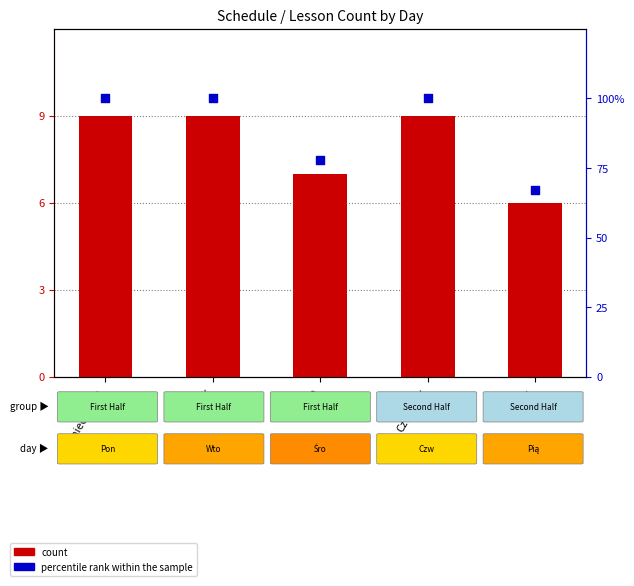

Is the value of percentile rank within the sample at Czwartek greater than the value of count at Środa?

Yes